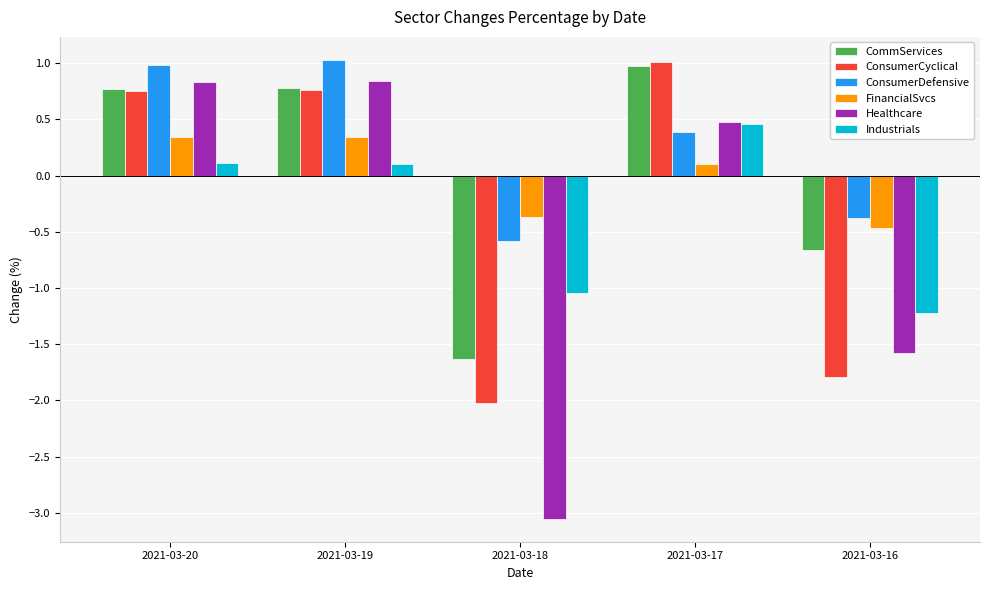

What is the spread (max minus min) of values at 2021-03-18?

2.7